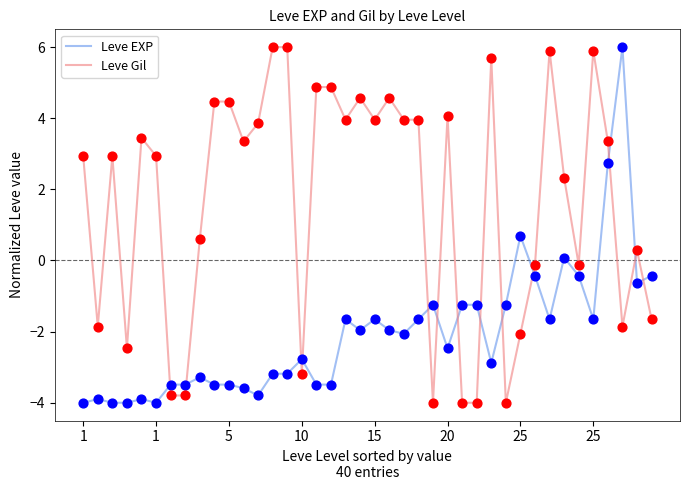

Which series has the largest total across all categories?

Leve Gil